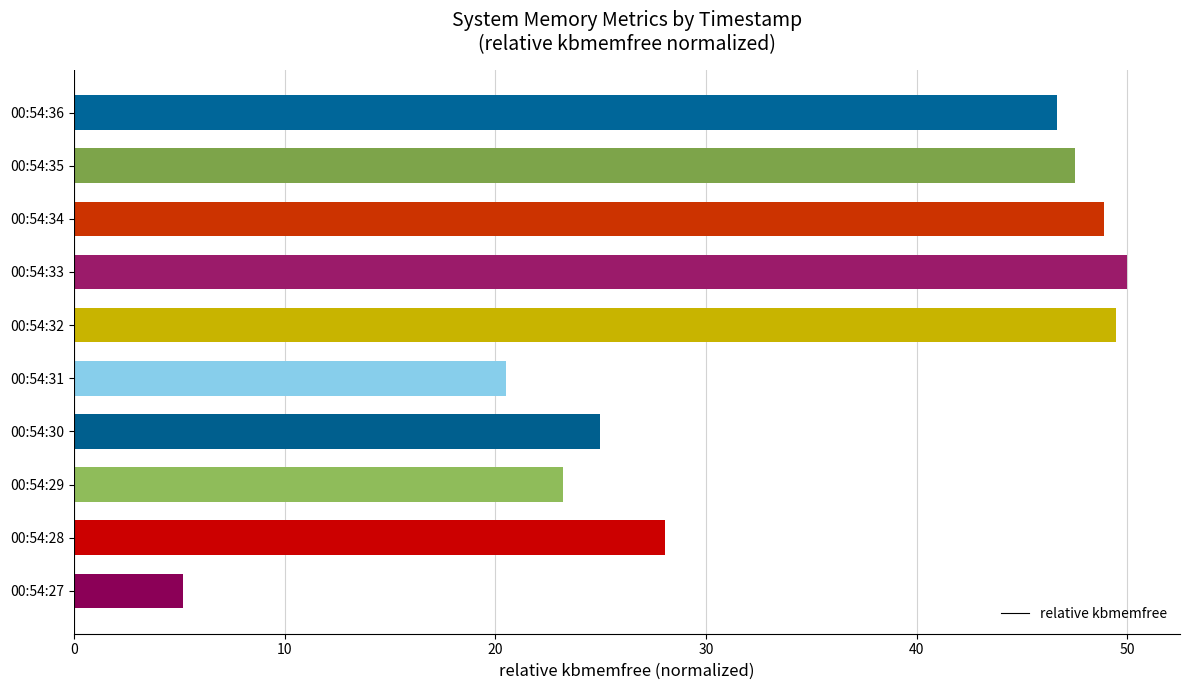

The value at 00:54:33 is 31.9. True or false?

False